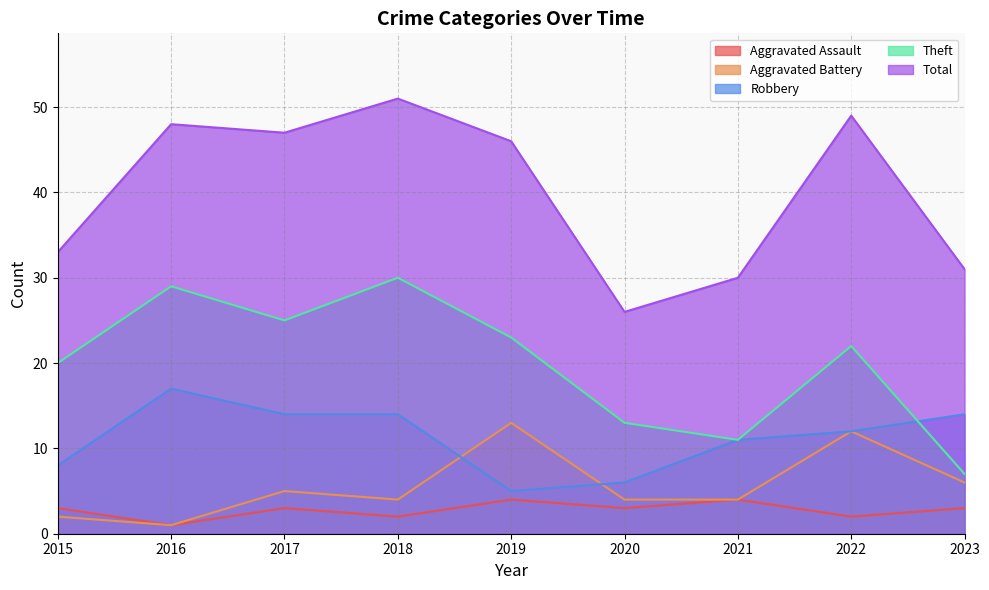

At which category does the chart reach its peak across all series?

2018